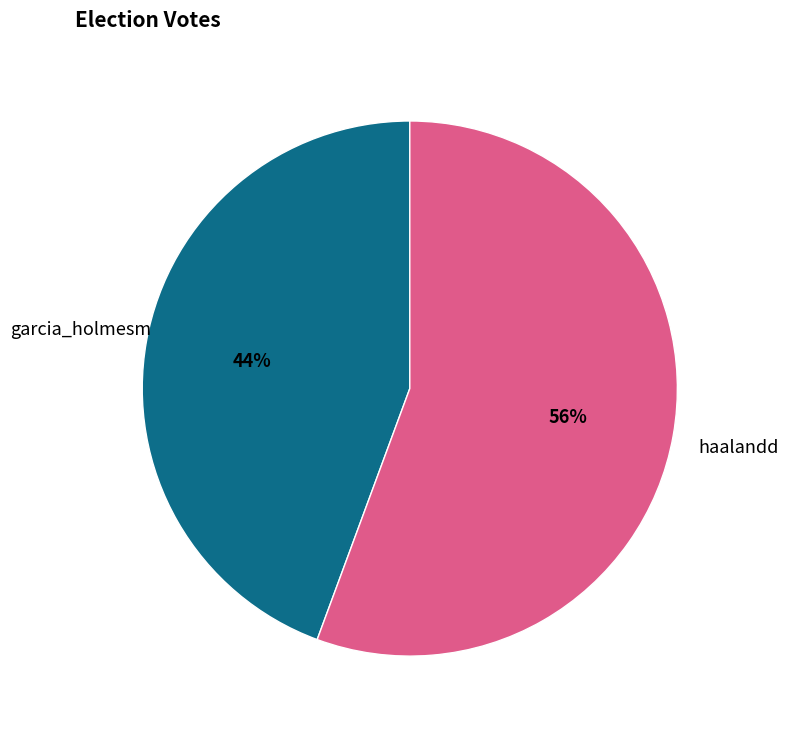

True or false: haalandd accounts for 56% of the total.

True